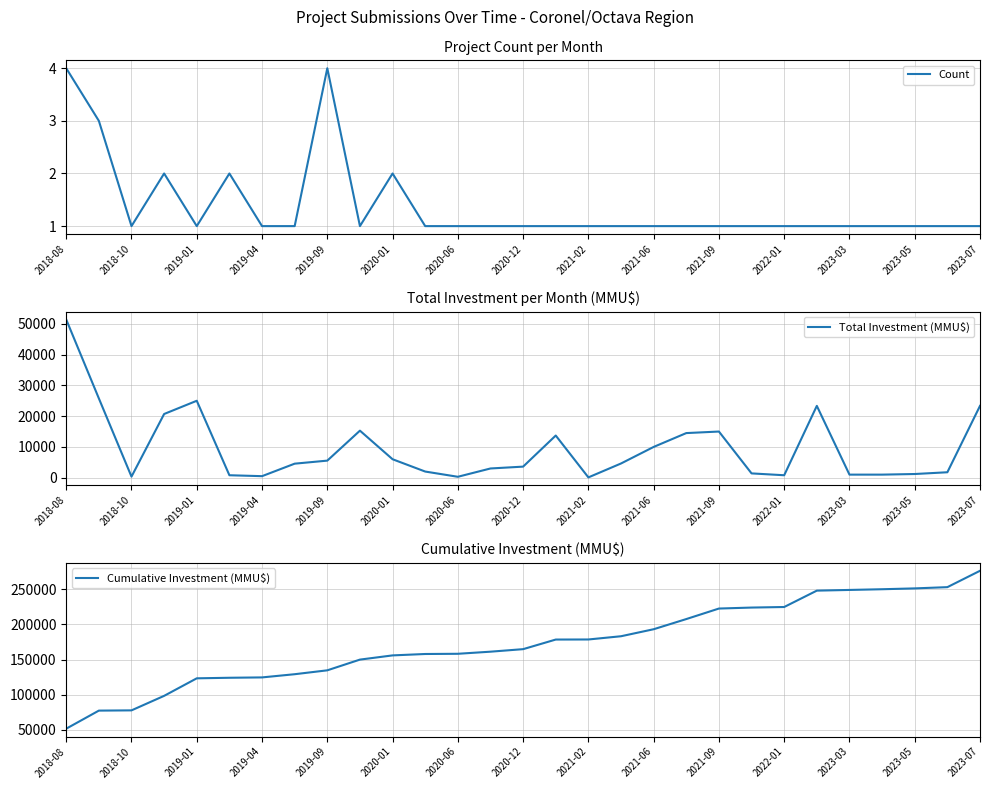

What is the highest value of the Count series?

4